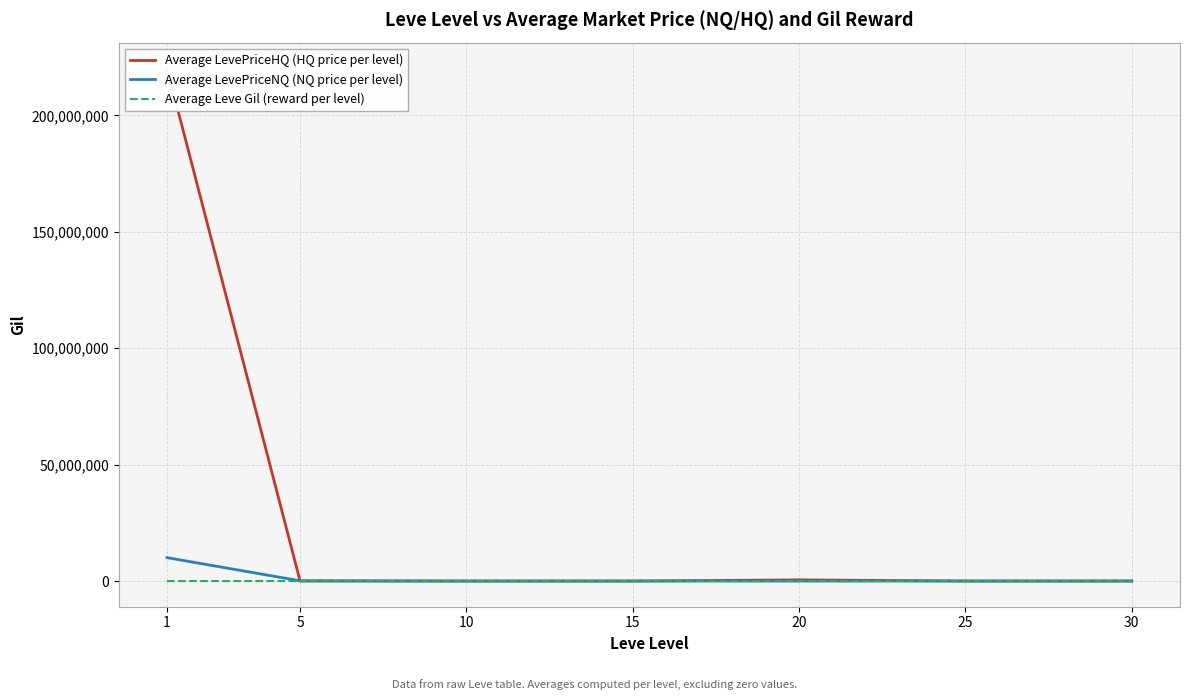

What is the value of the Average LevePriceHQ (HQ price per level) point at the 6th from the left?

7363.3